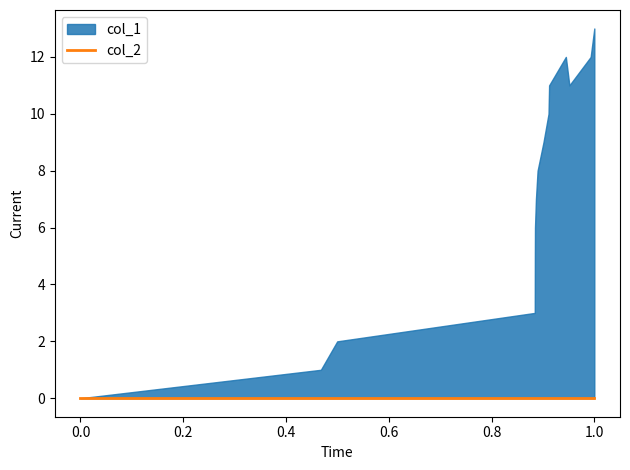

True or false: col_1 and col_2 intersect in this chart.

False